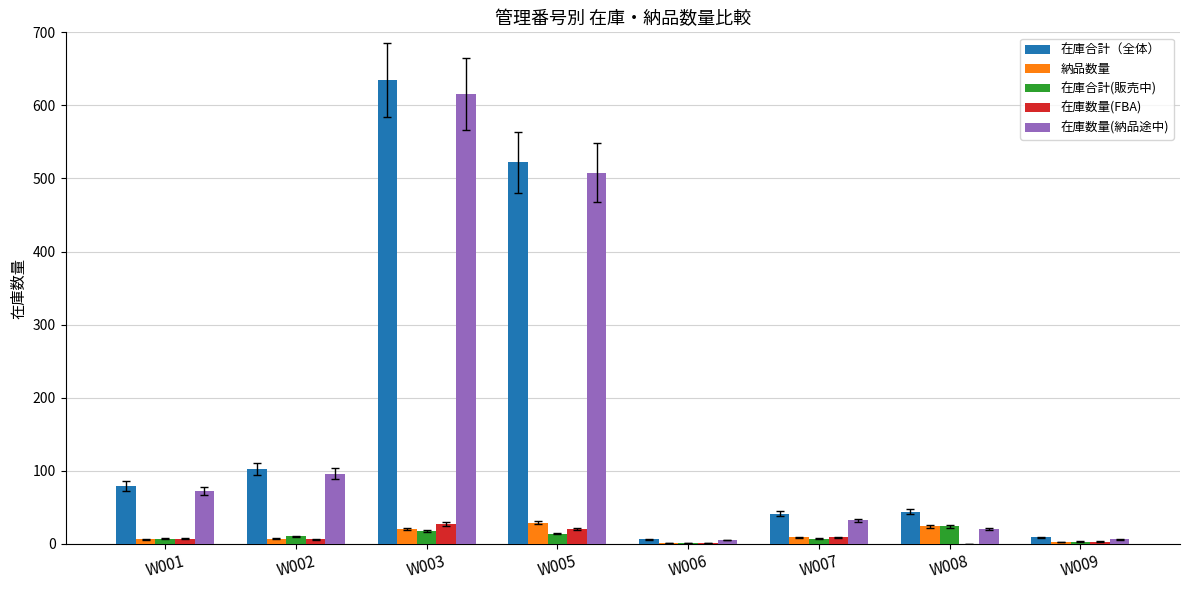

What are all the series names shown in the legend?

在庫合計（全体）, 納品数量, 在庫合計(販売中), 在庫数量(FBA), 在庫数量(納品途中)